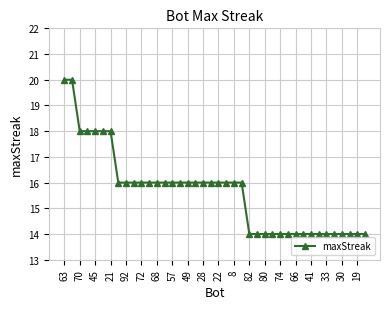

How many series are shown in this chart?

1